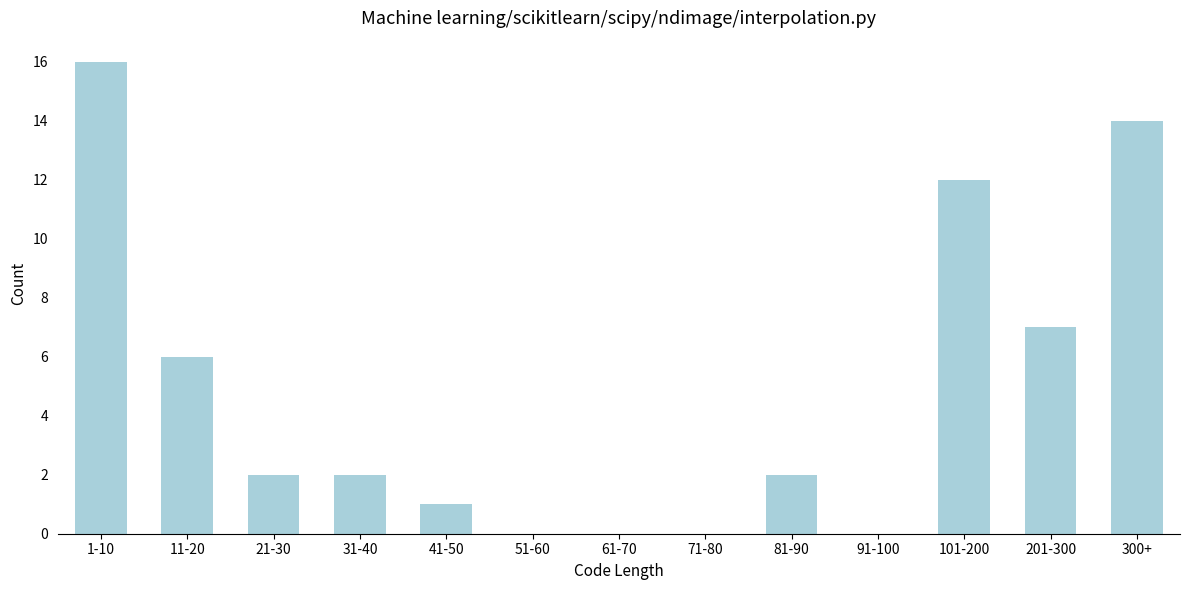

Reading right to left, what are all the values shown in this chart?

300+=14	201-300=7	101-200=12	91-100=0	81-90=2	71-80=0	61-70=0	51-60=0	41-50=1	31-40=2	21-30=2	11-20=6	1-10=16